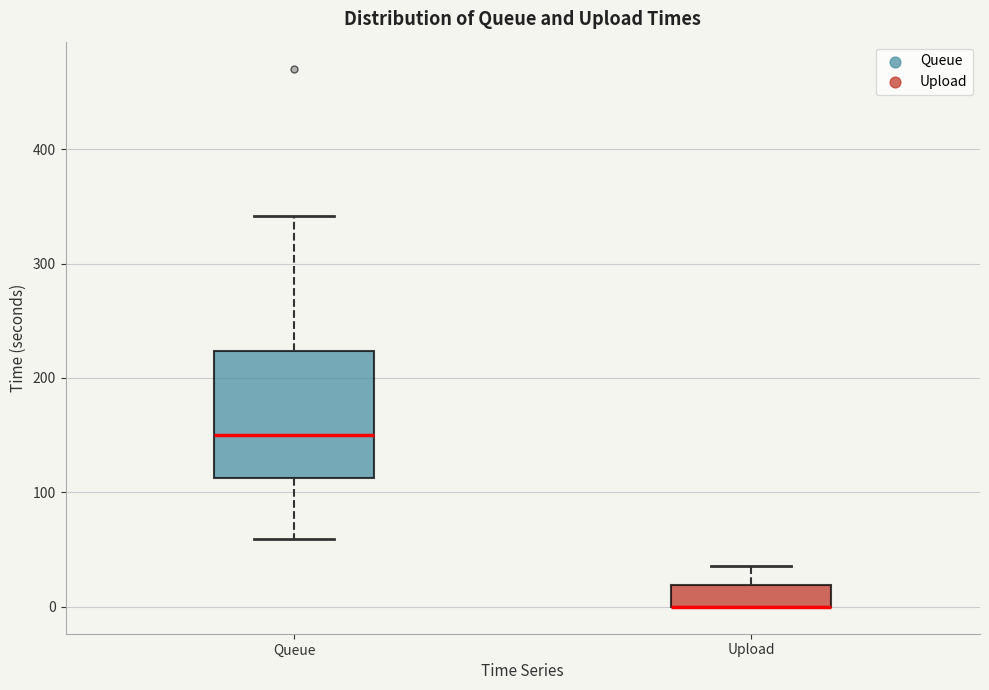

Reading left to right, transcribe this box plot: for each box, give where its median line is, the range the box spans, and where its two whiskers end, as read against the y-axis. The values are not printed on the chart, so give them approximately, as read against the axis.

Queue: median 150, box 110 to 220, whiskers 60 to 340
Upload: median 0 (drawn on the box's lower edge), box 0 to 20, whiskers 0 to 40